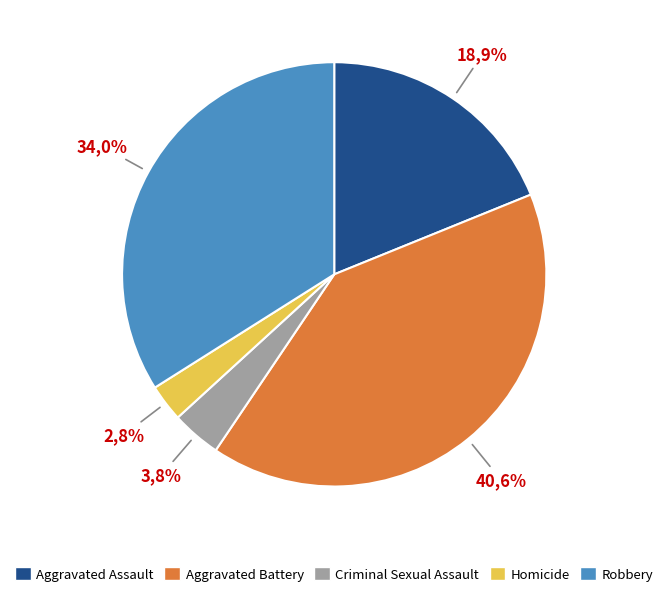

What is the change in value from Criminal Sexual Assault to Homicide?

-1